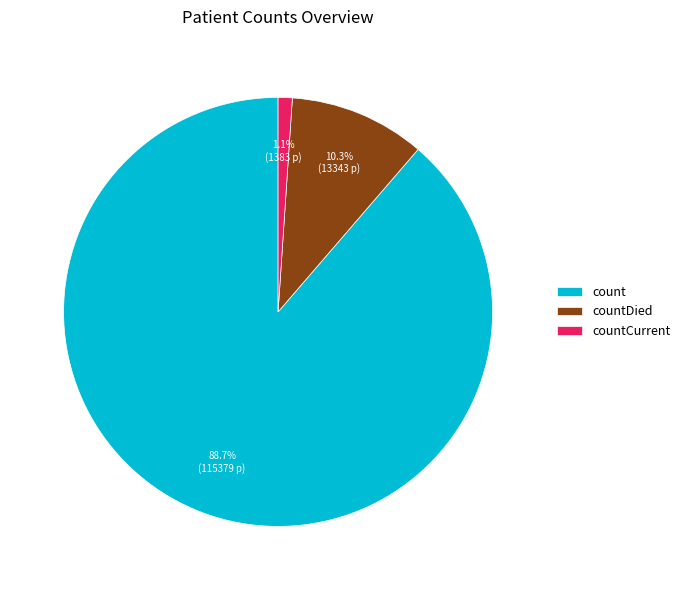

To the nearest percent, what is the average slice percentage?

33%